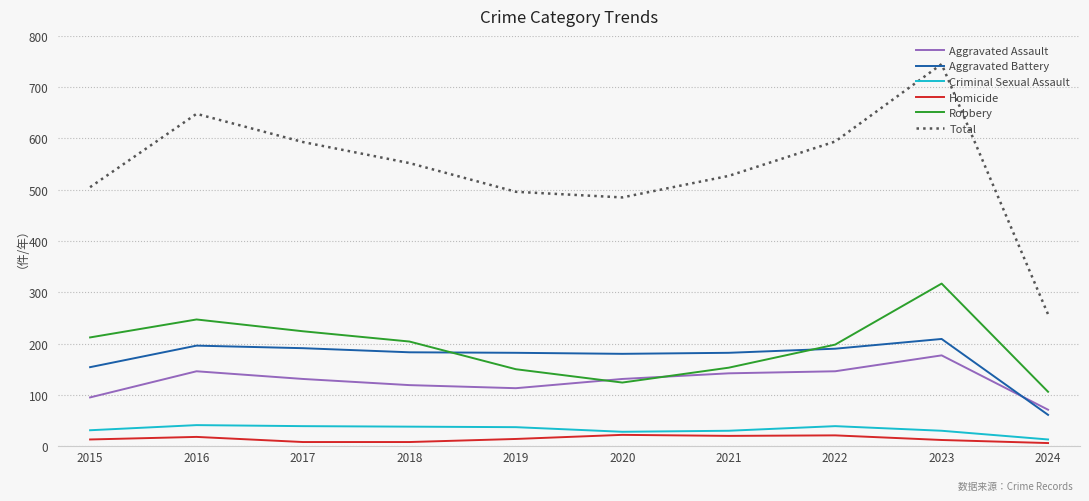

True or false: Homicide and Aggravated Battery intersect in this chart.

False